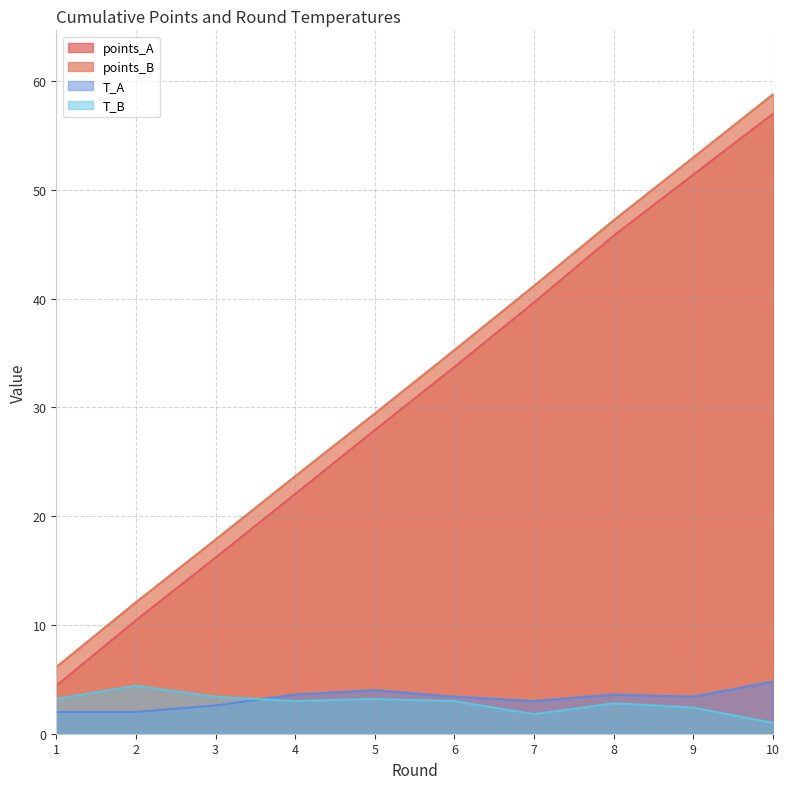

Which series has the largest total across all categories?

points_B